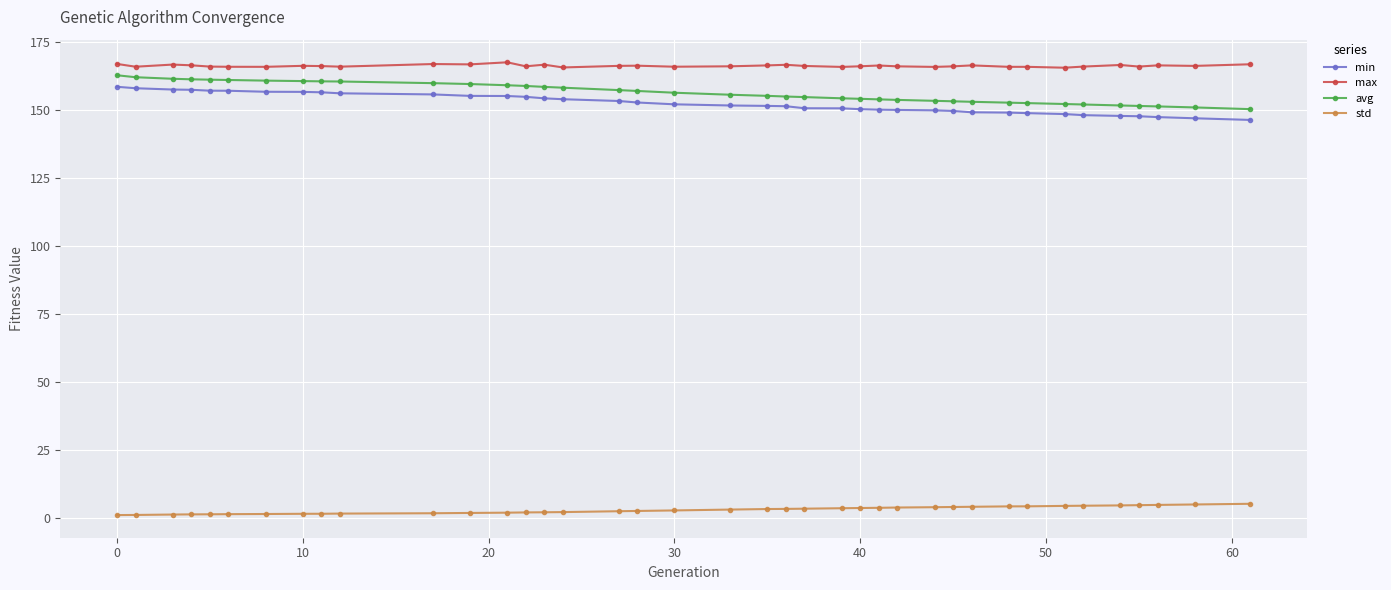

How many lines are shown in the chart?

4